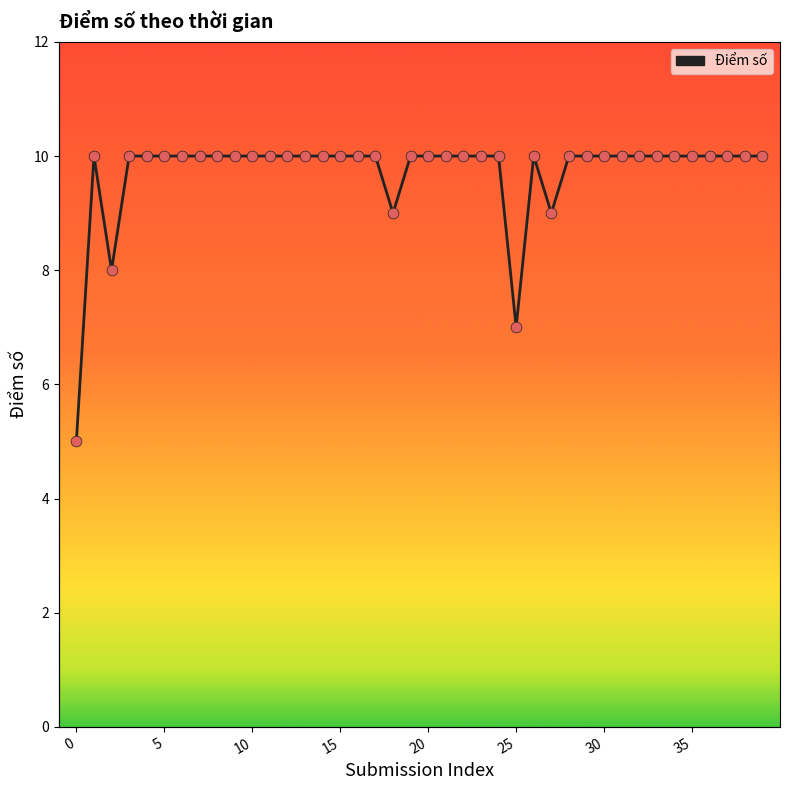

What is the ratio of the value at 20 to the value at 22?

1.0